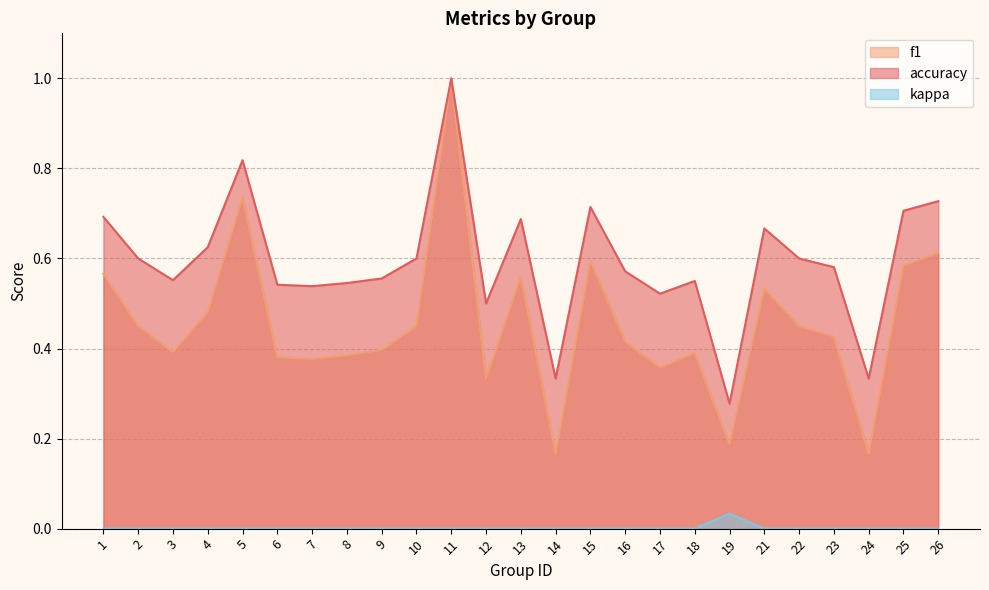

Which series has the widest spread of values?

f1